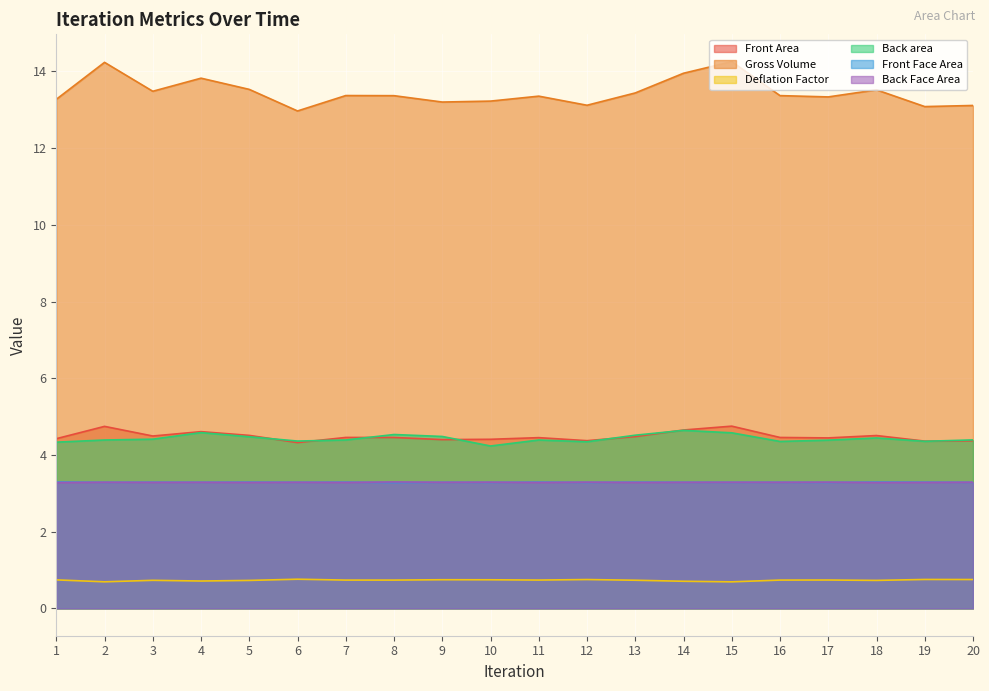

Which category has the highest value across all series?

15